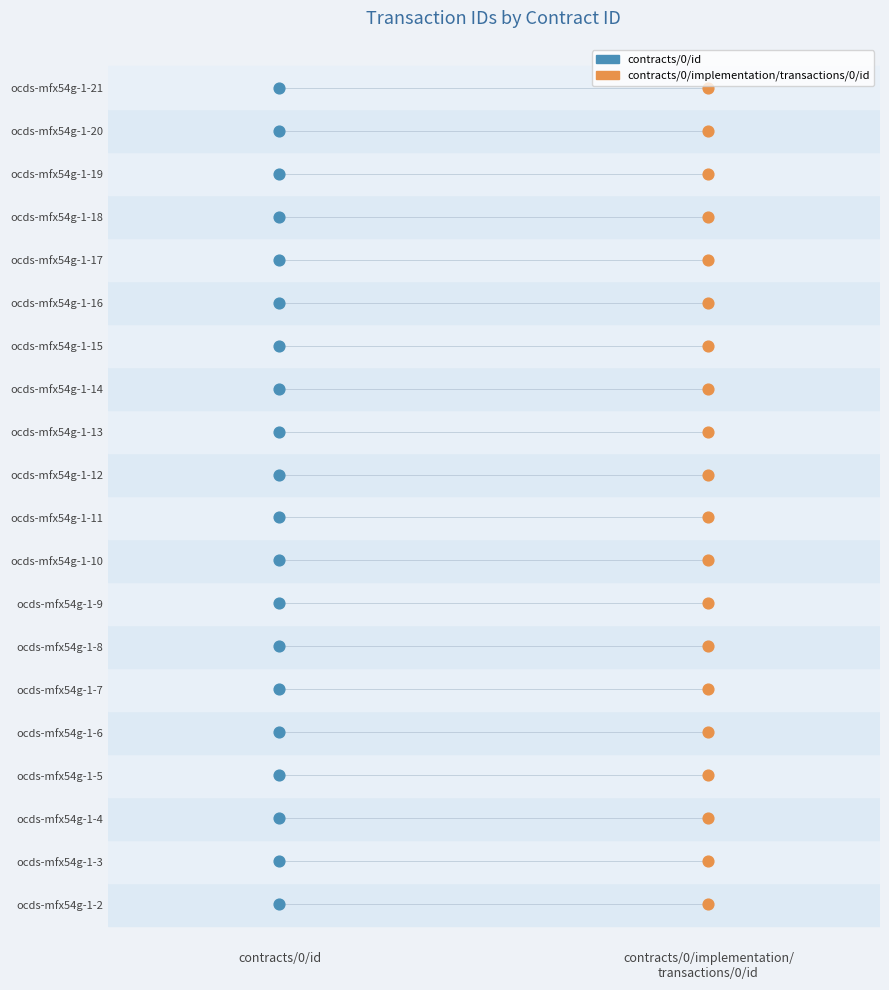

What are all the series names shown in the legend?

contracts/0/id, contracts/0/implementation/transactions/0/id